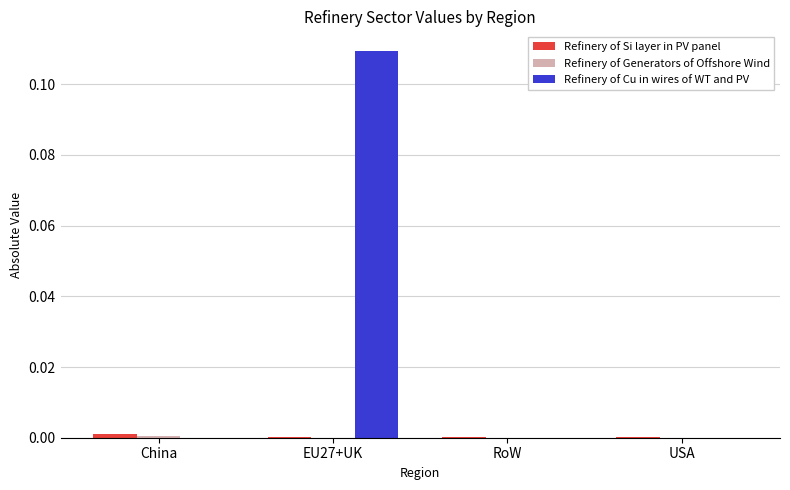

At which category does the chart reach its peak across all series?

EU27+UK